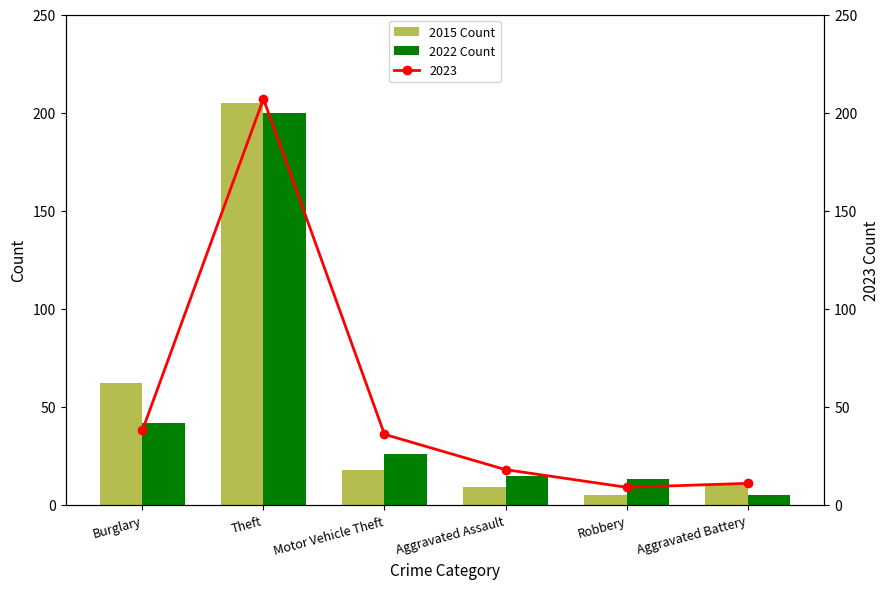

What position from the right is Theft?

5